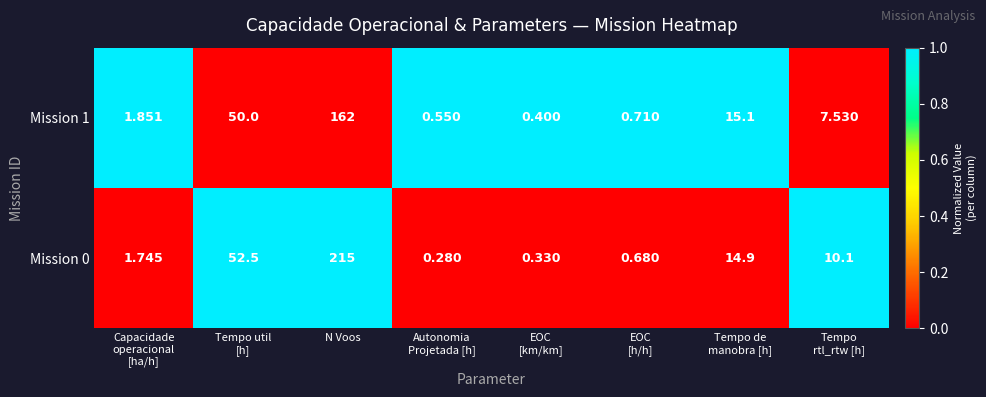

At which category is the sum across all series the highest?

N Voos